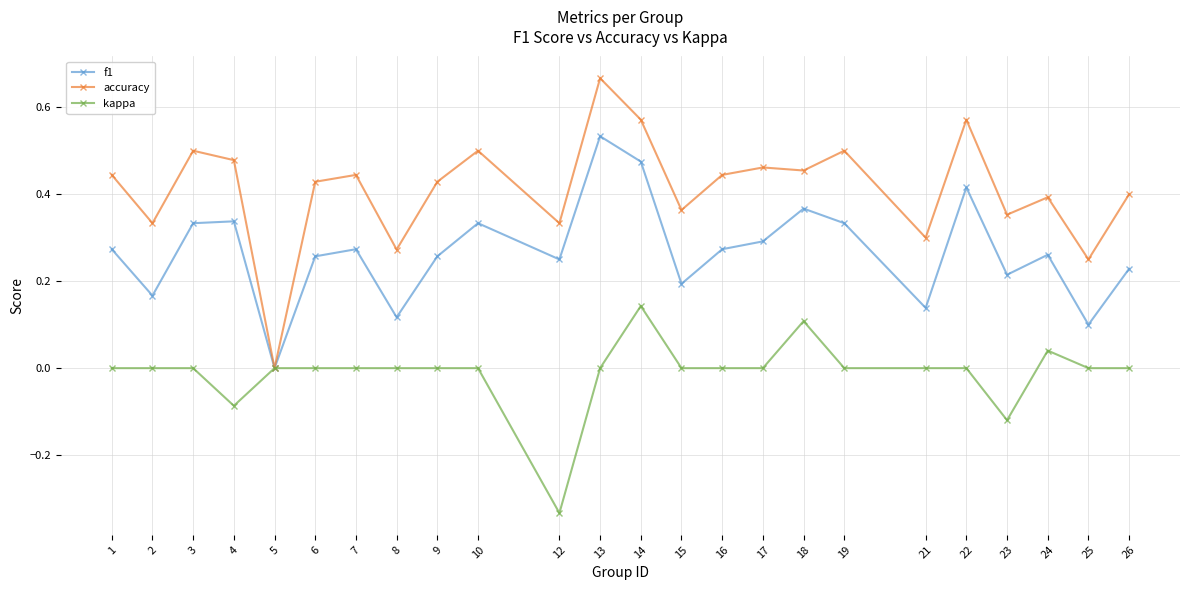

True or false: accuracy has a value of 0.8 at 3.

False